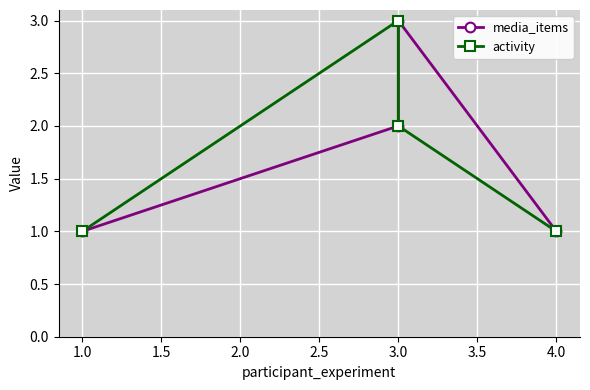

How many times do media_items and activity cross each other?

1